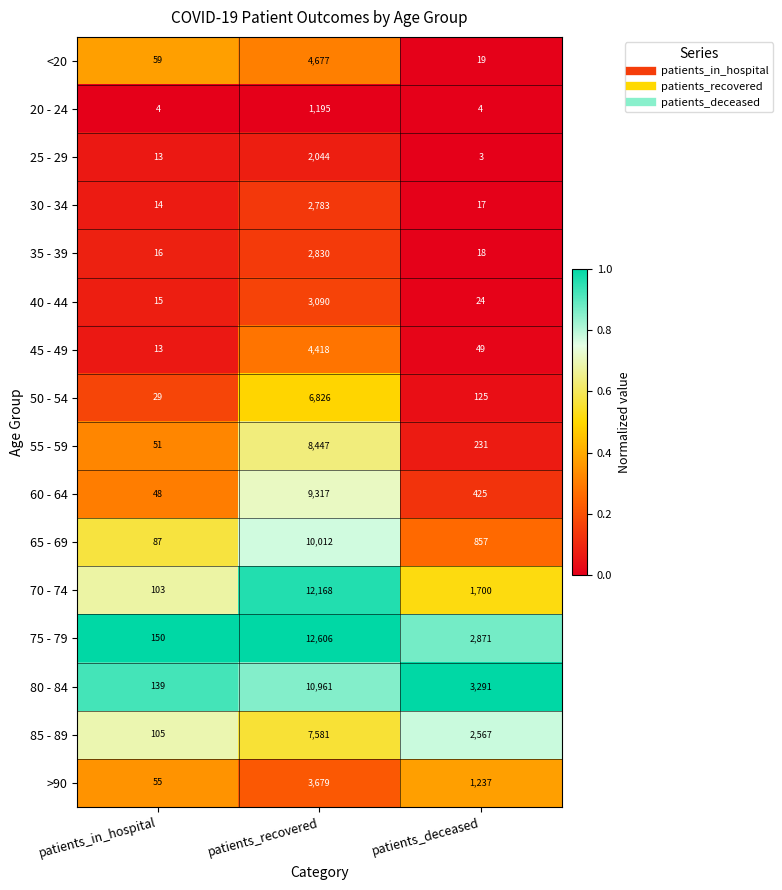

At which label does <20 reach its minimum?

patients_deceased